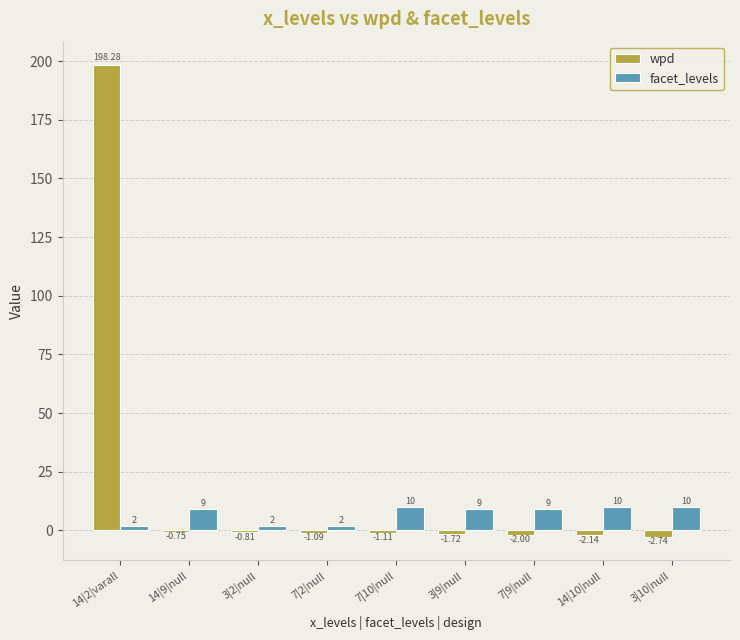

How many facet_levels values are between 2 and 10?

9